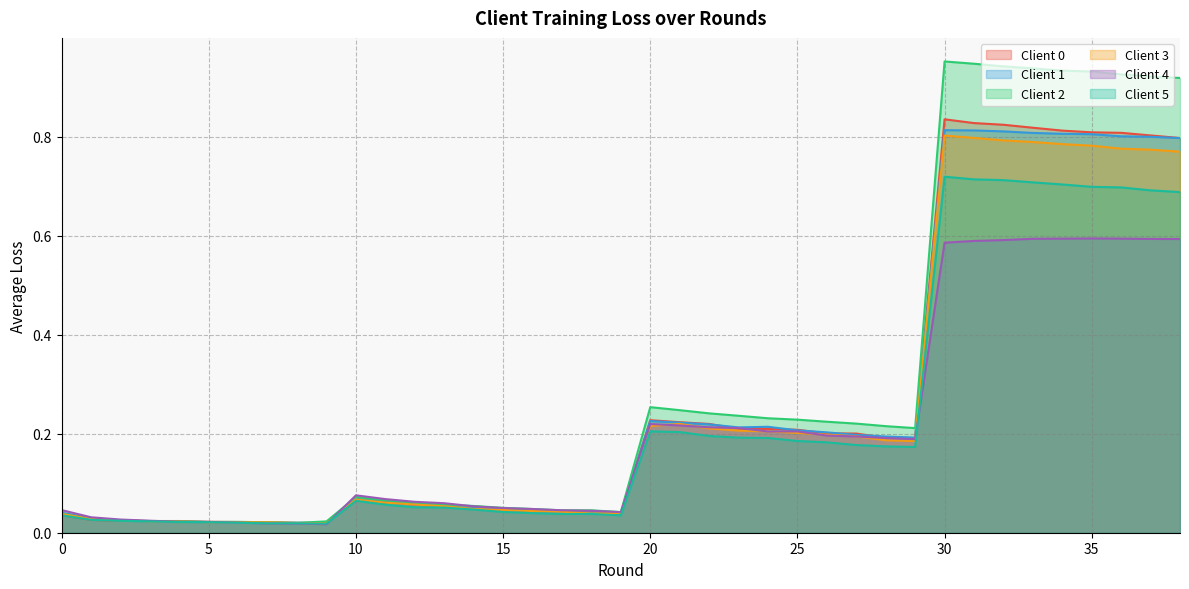

True or false: Client 3 has a value of 0.0 at 16.

True